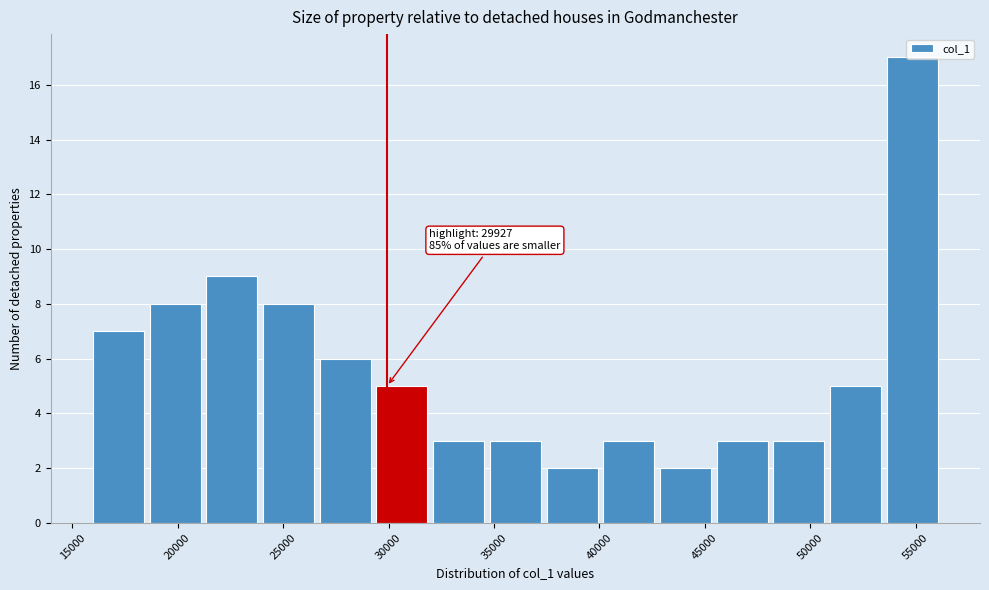

Which range on the x-axis has the tallest bar?

53500 to 56000